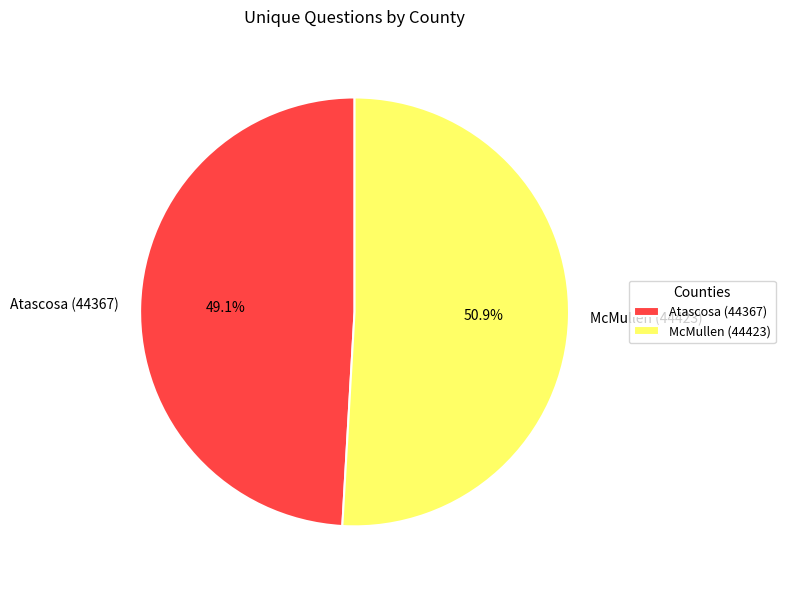

Is it true that Atascosa (44367) is 41% of the pie?

False